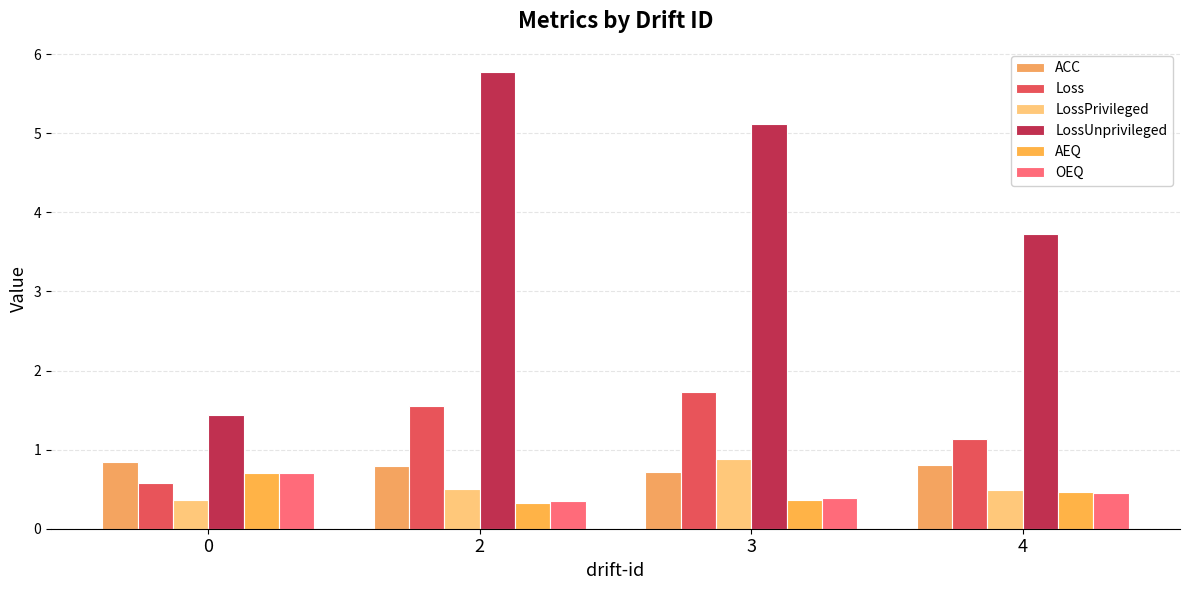

What is the spread (max minus min) of values at 0?

1.1